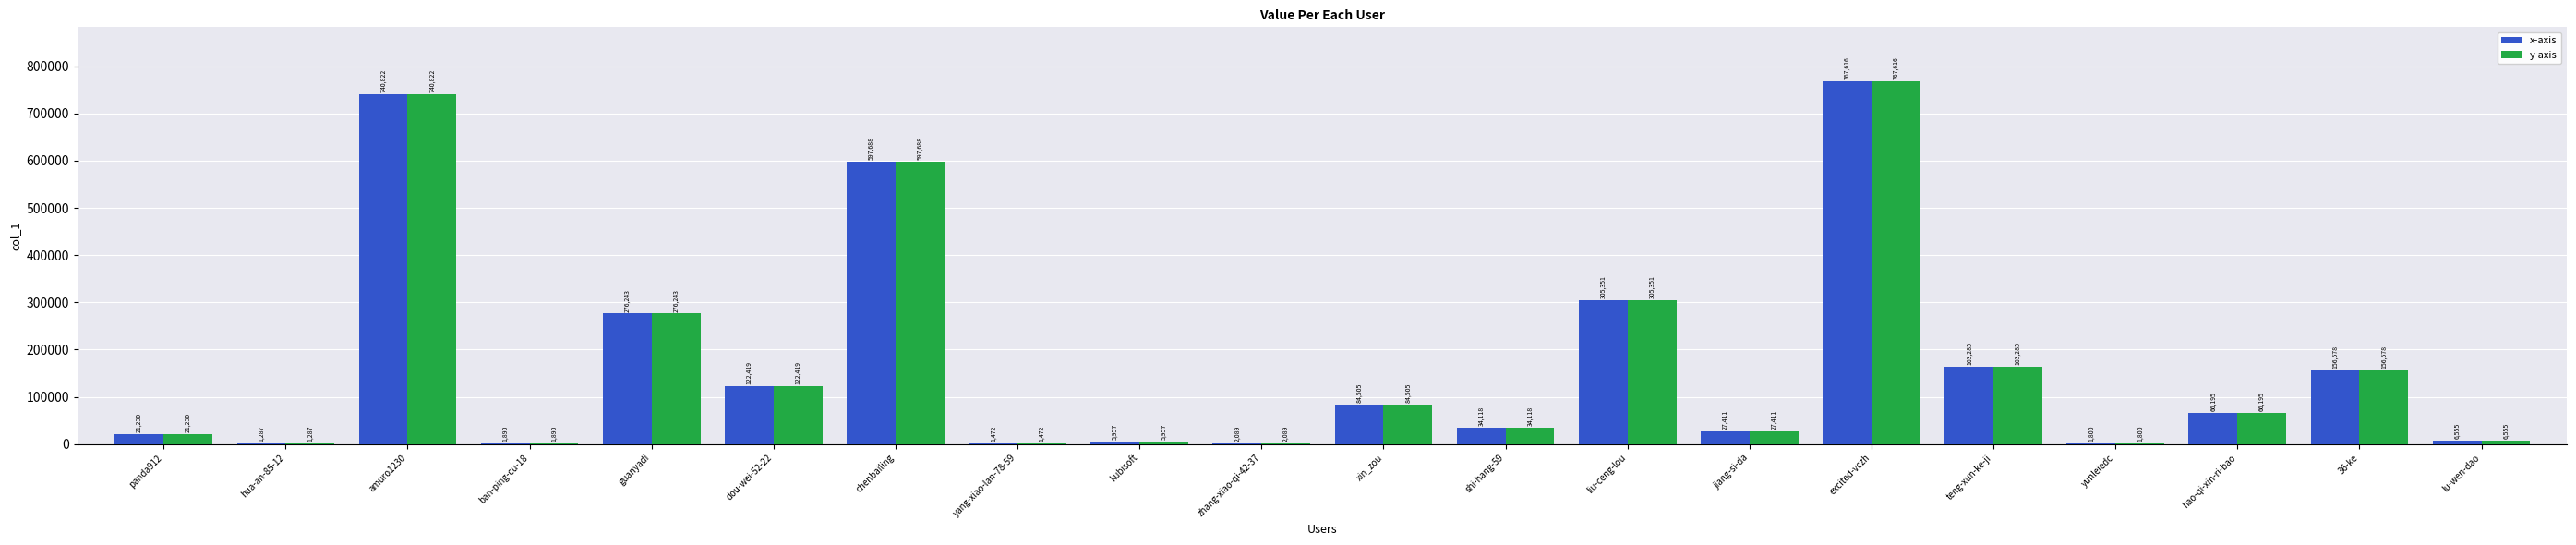

True or false: x-axis has a value of 492438 at guanyadi.

False